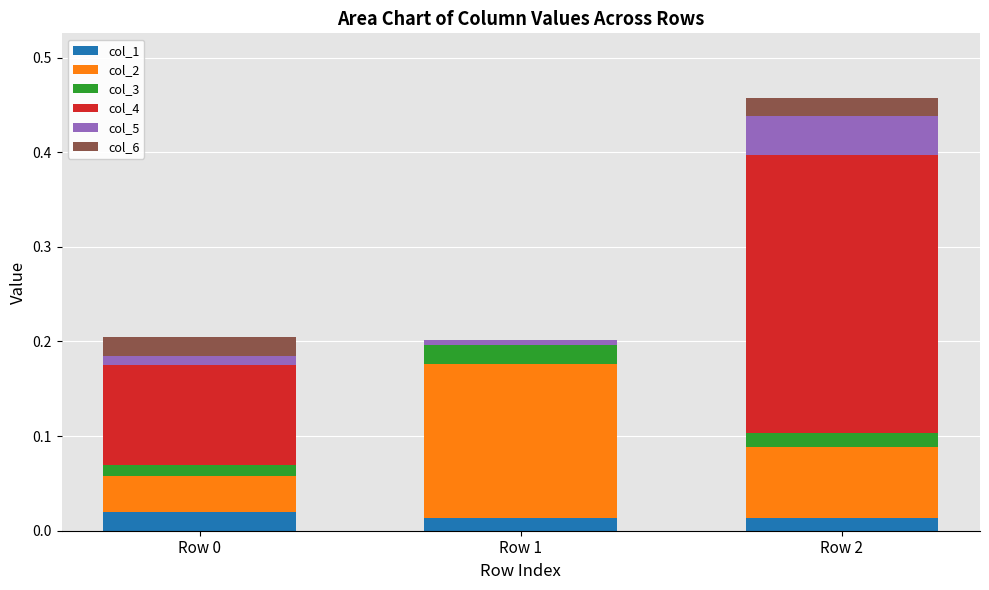

What is the total value across all series at Row 2?

0.5